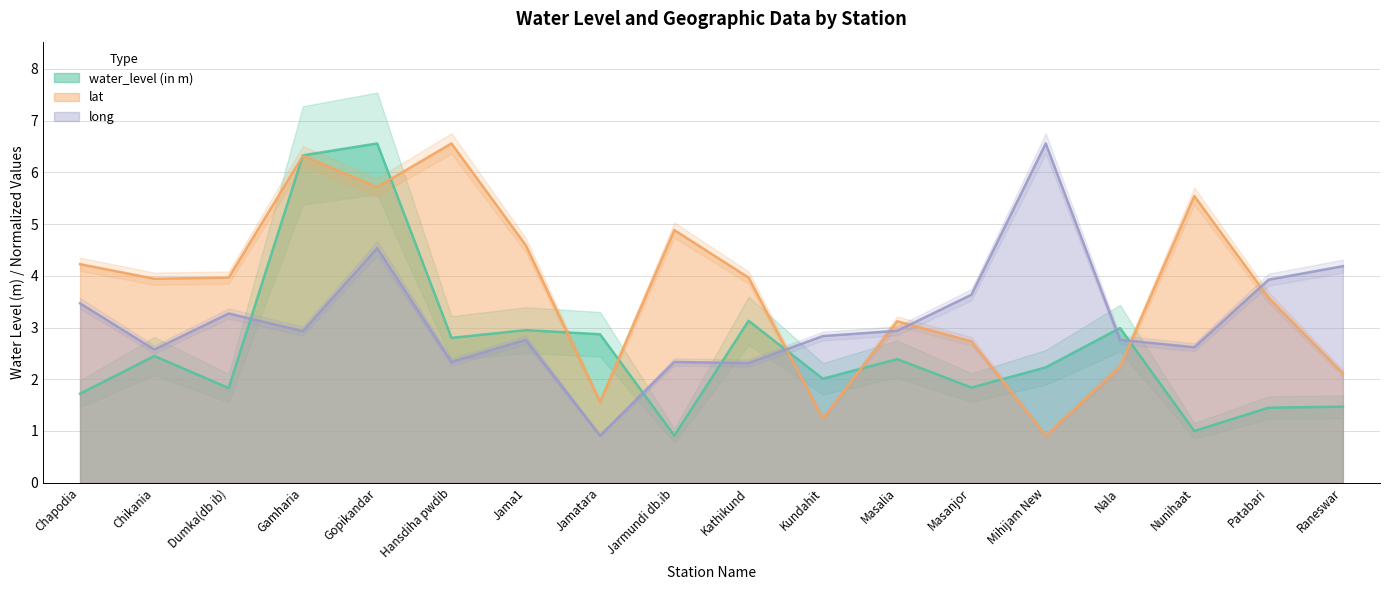

What is the label of the 12th point from the right?

Jama1